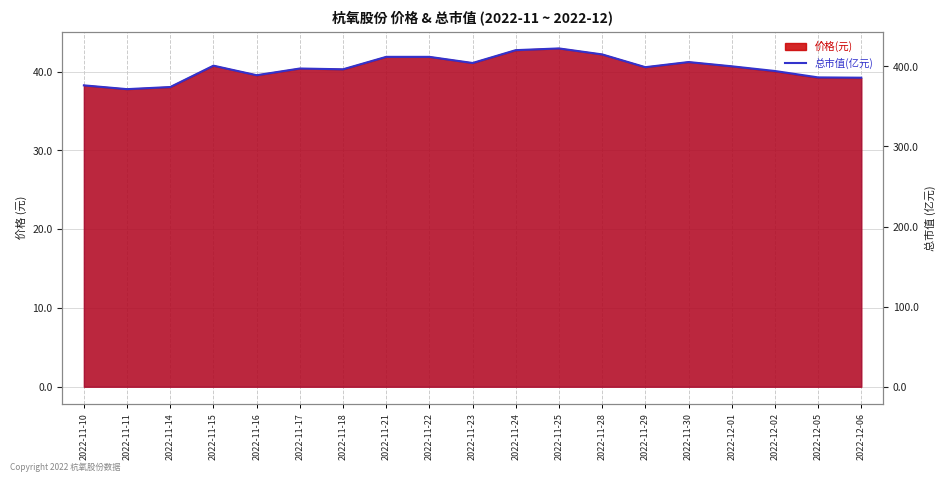

At which category does the chart reach its minimum across all series?

2022-11-11